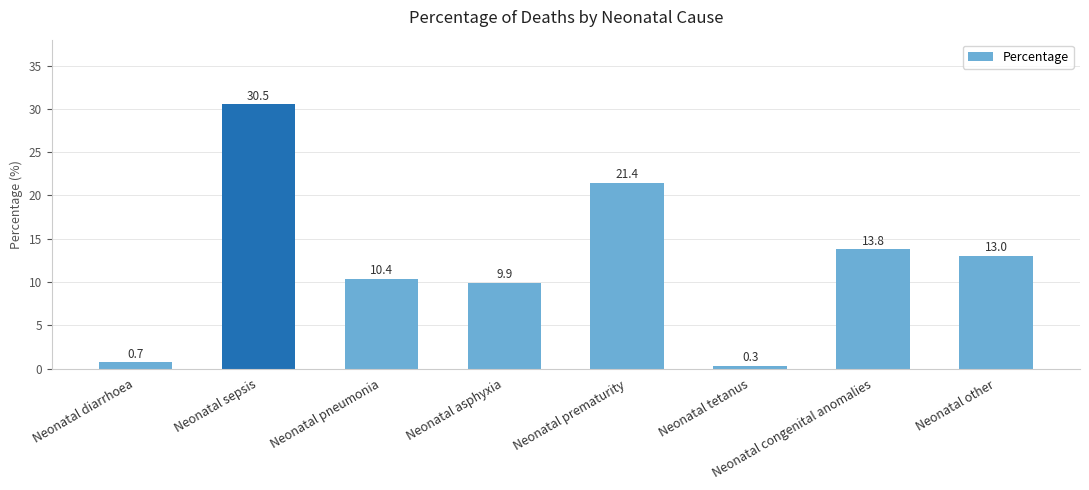

True or false: the data shows 22.9 at Neonatal other.

False